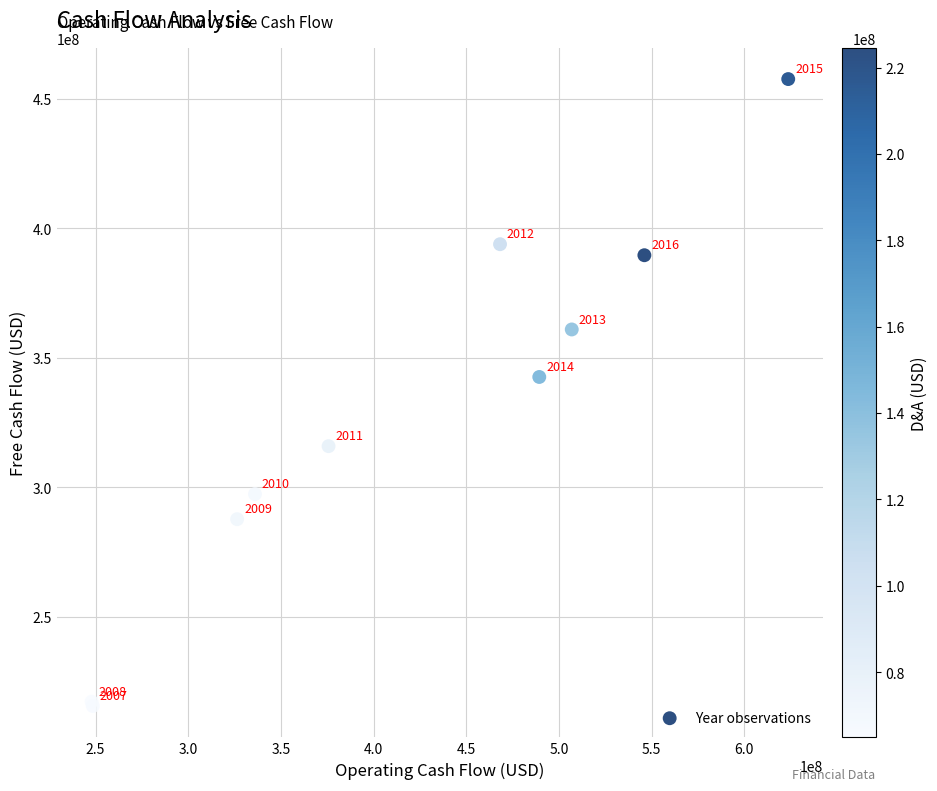

What Y value in the scatter plot is closest to 336590000?

342600000